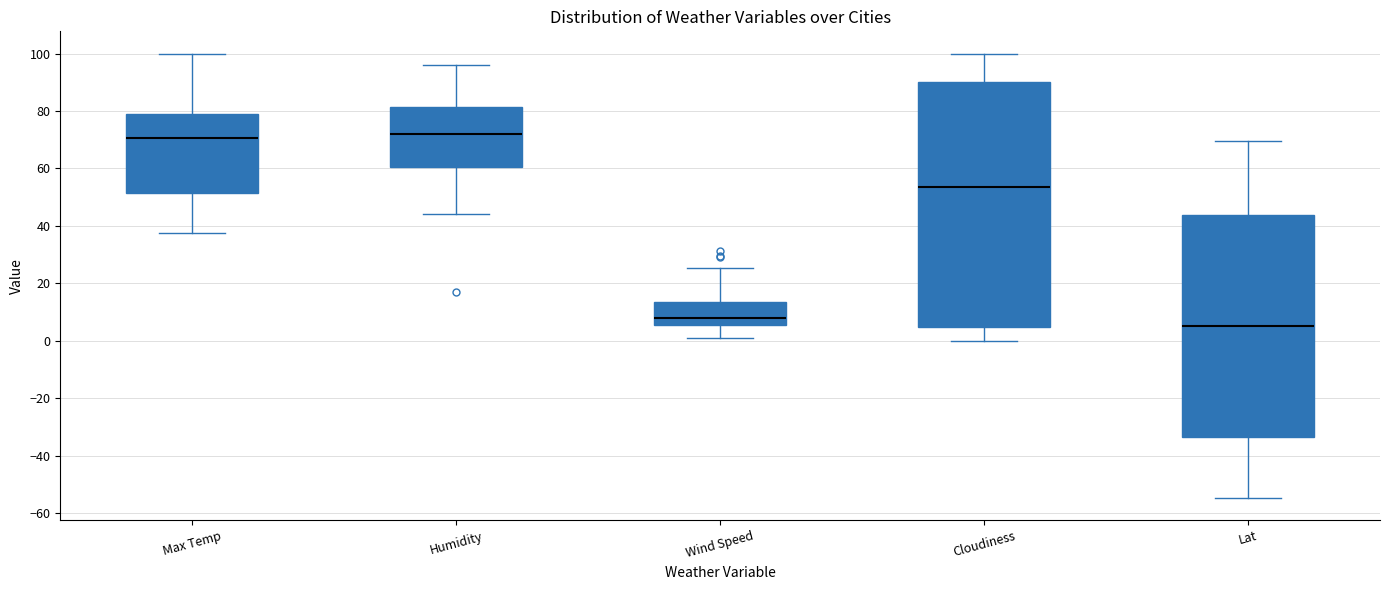

Where is the upper edge of the box for Max Temp on the y-axis? The values are not printed on the chart, so give them approximately, as read against the axis.

80